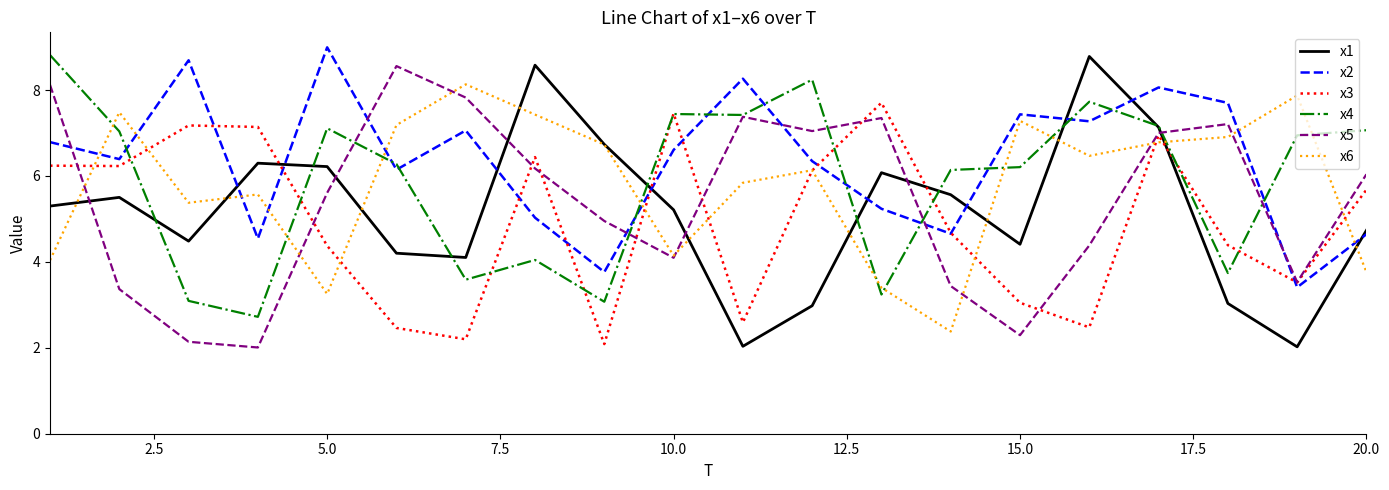

What is the minimum value for x2?

3.4